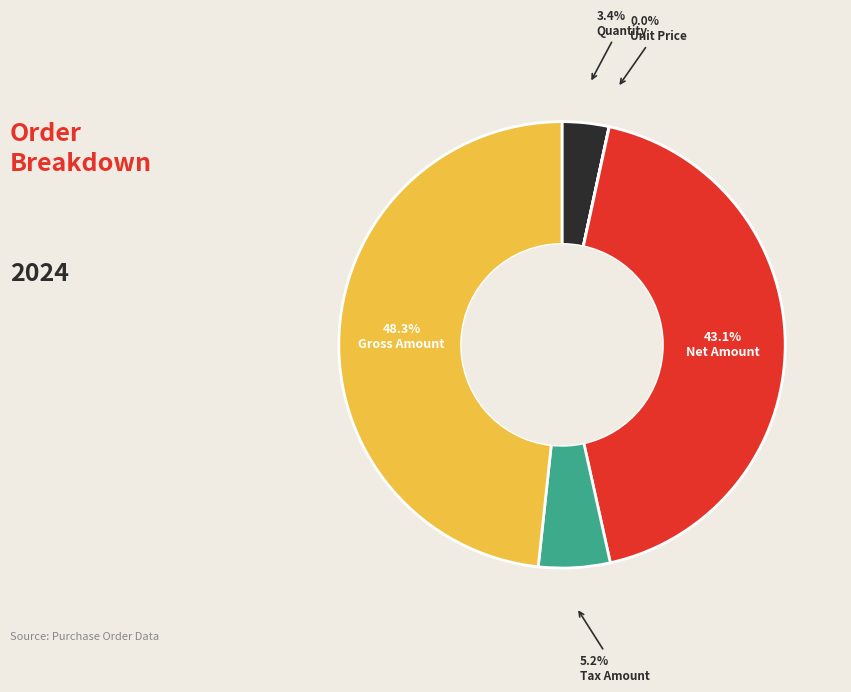

To the nearest percent, what is the combined percentage of Net Amount and Tax Amount?

48%